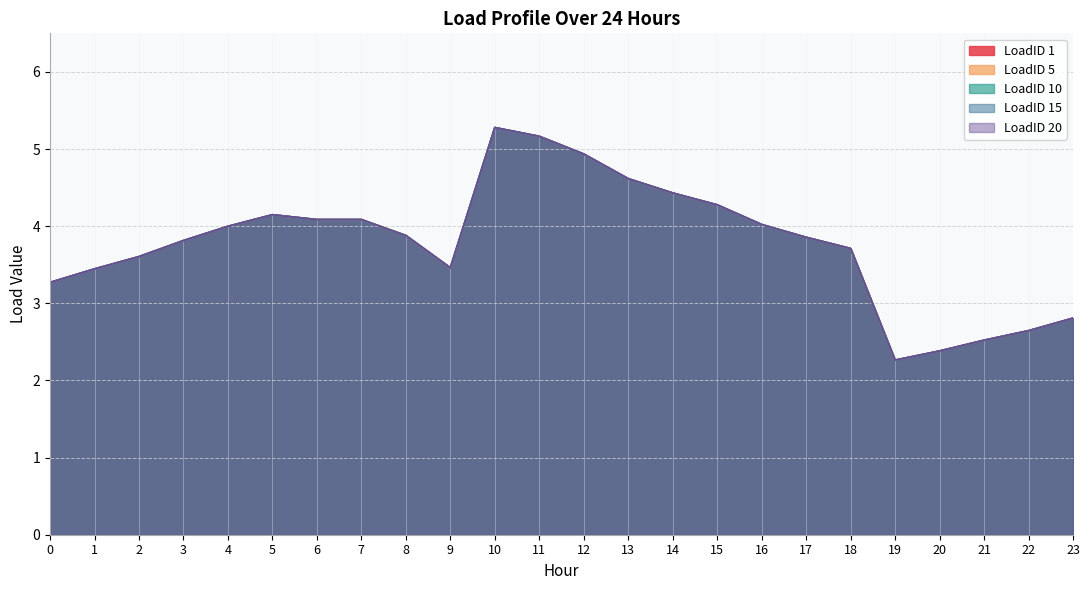

True or false: LoadID 20 and LoadID 10 intersect in this chart.

False